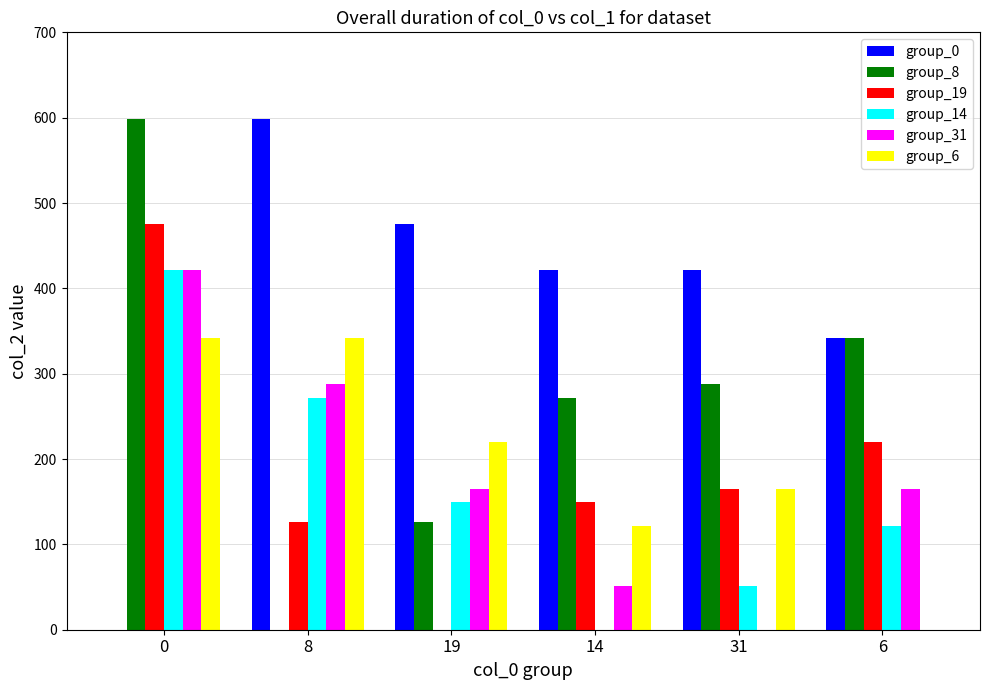

True or false: group_6 has a value of 63 at 14.

False